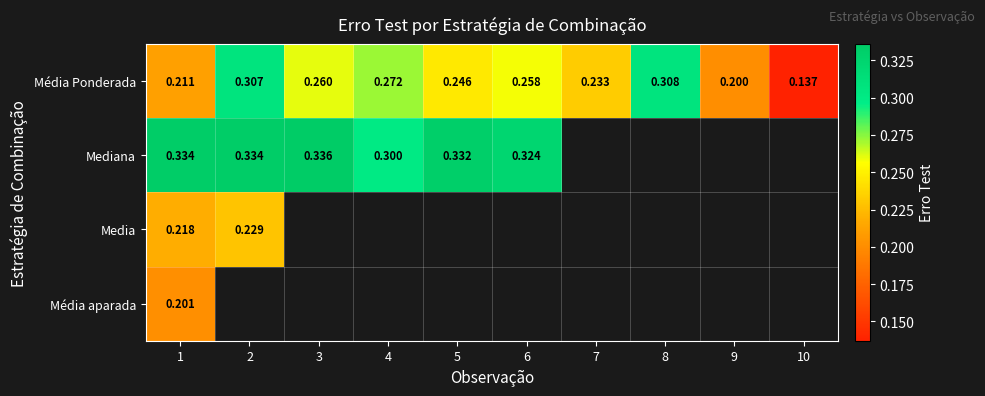

What is the lowest value of the Mediana series?

0.3